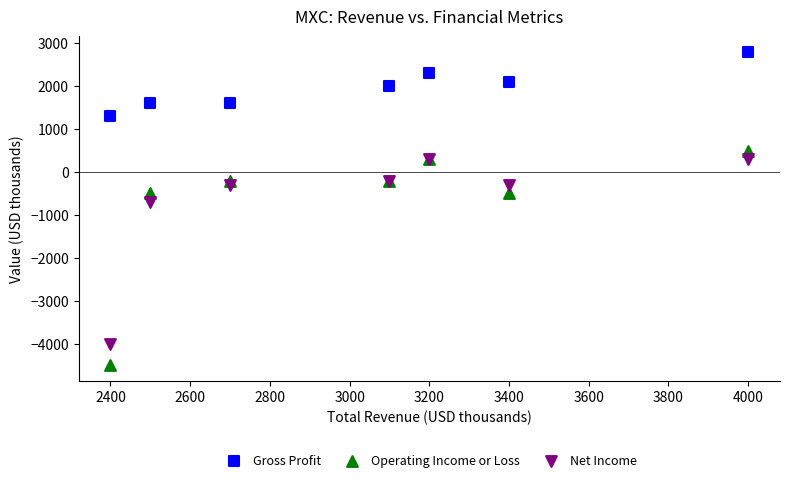

Across all series, what Y value is closest to -850?

-700